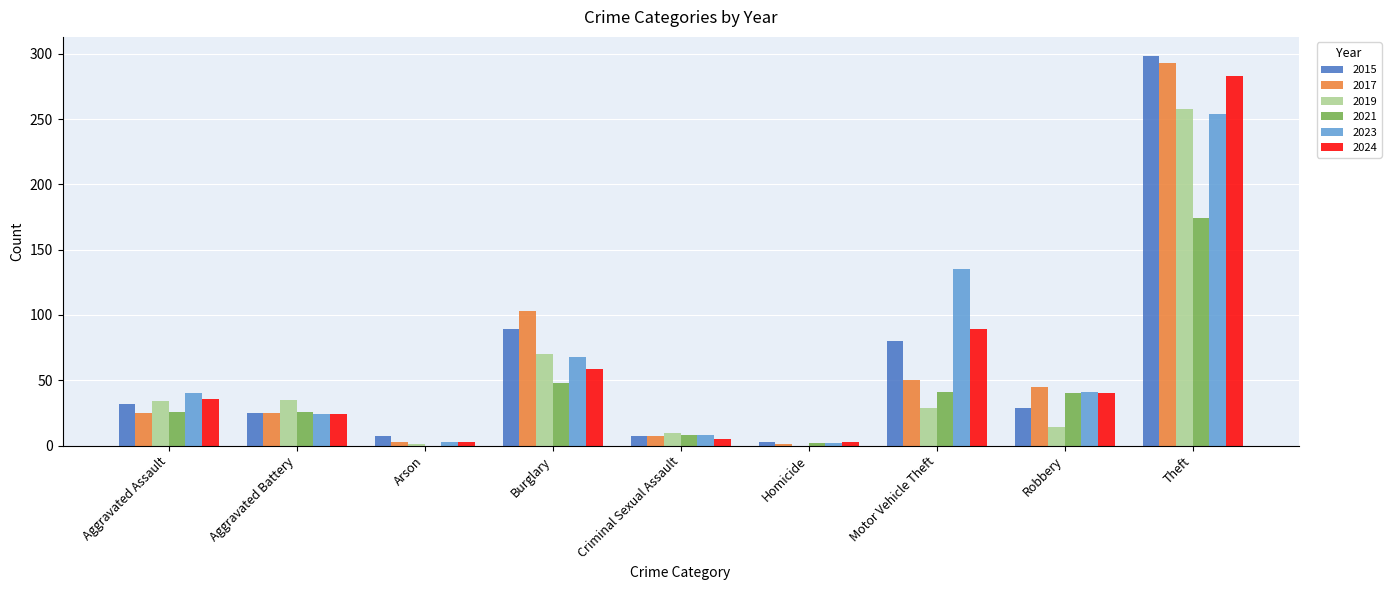

What is the sum of all 2021 values?

365